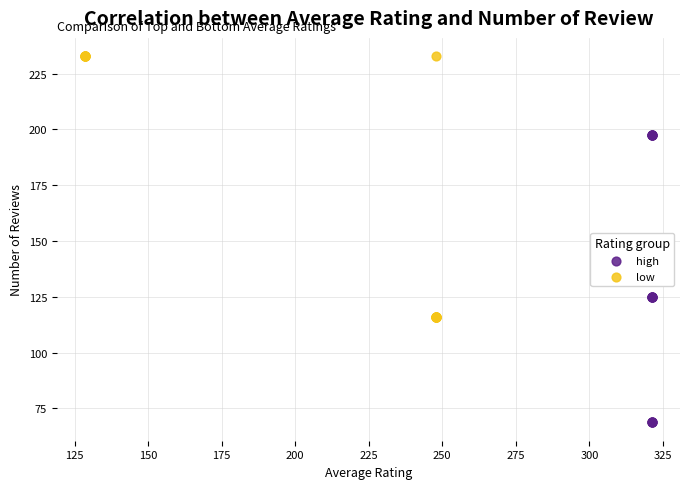

Which series has the largest Y range (max minus min)?

high